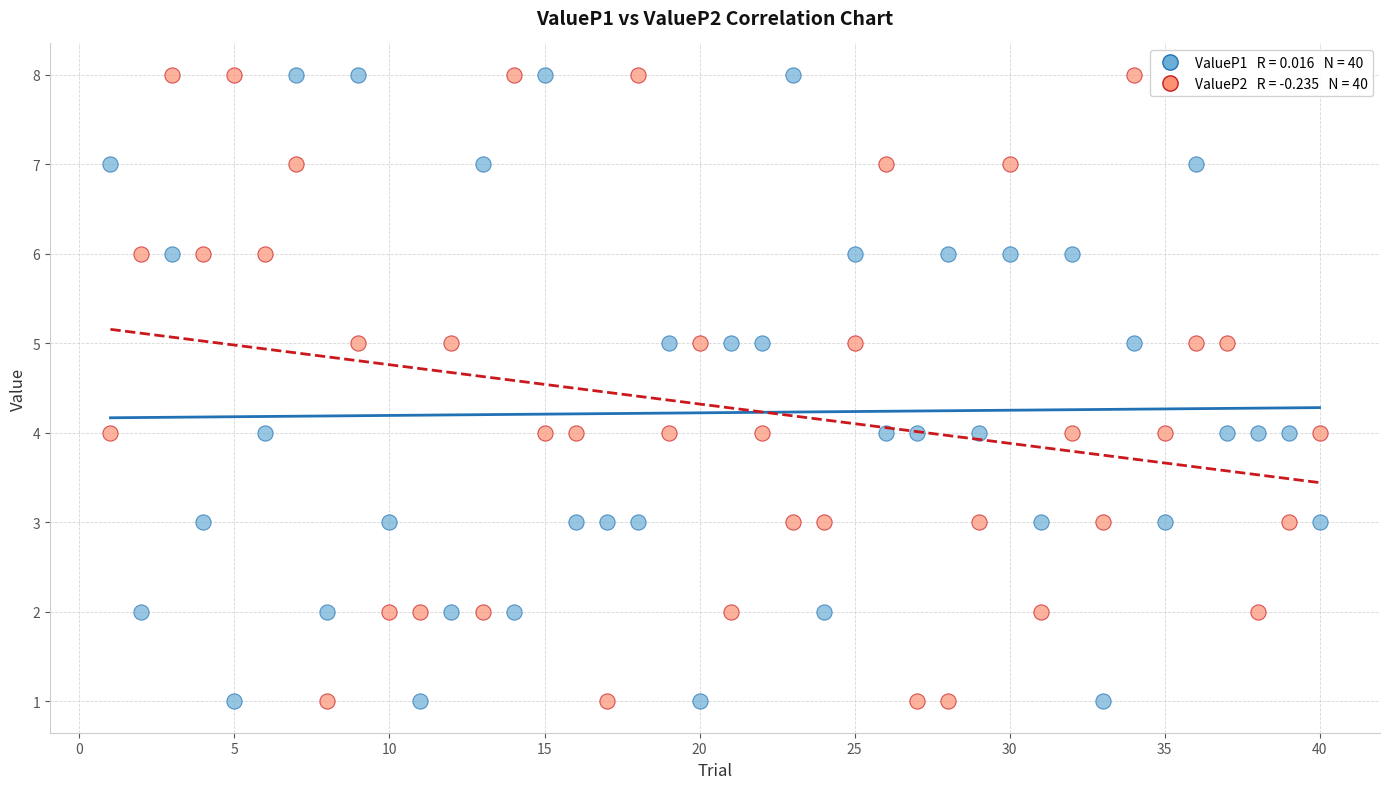

Across all data points, what is the range of X values (max minus min)?

39